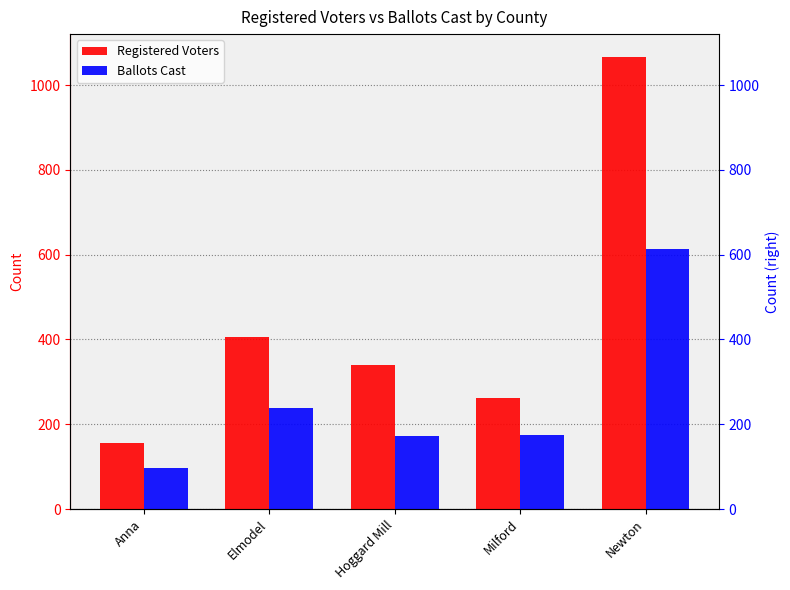

Between Elmodel and Newton, which series saw the biggest shift?

Registered Voters